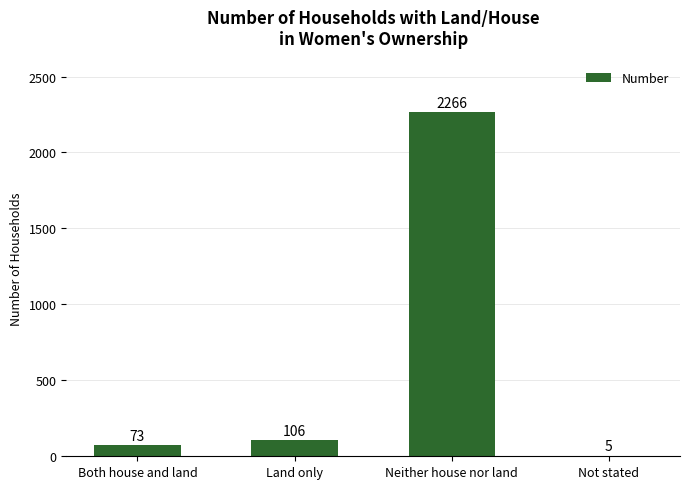

How many distinct data groups are displayed?

1